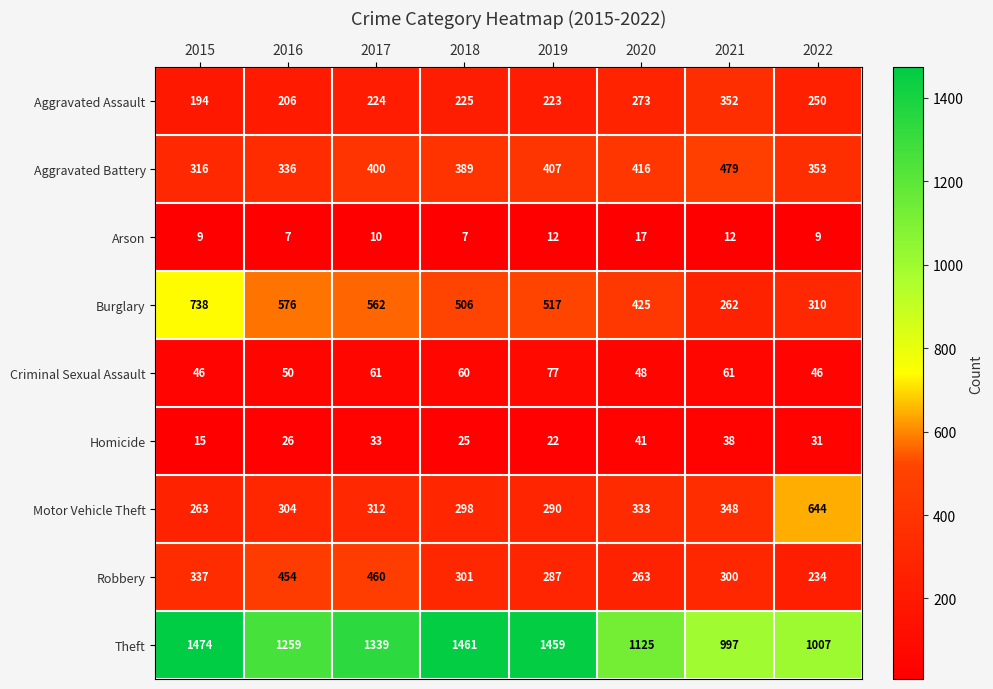

Which category has the highest value across all series?

2015